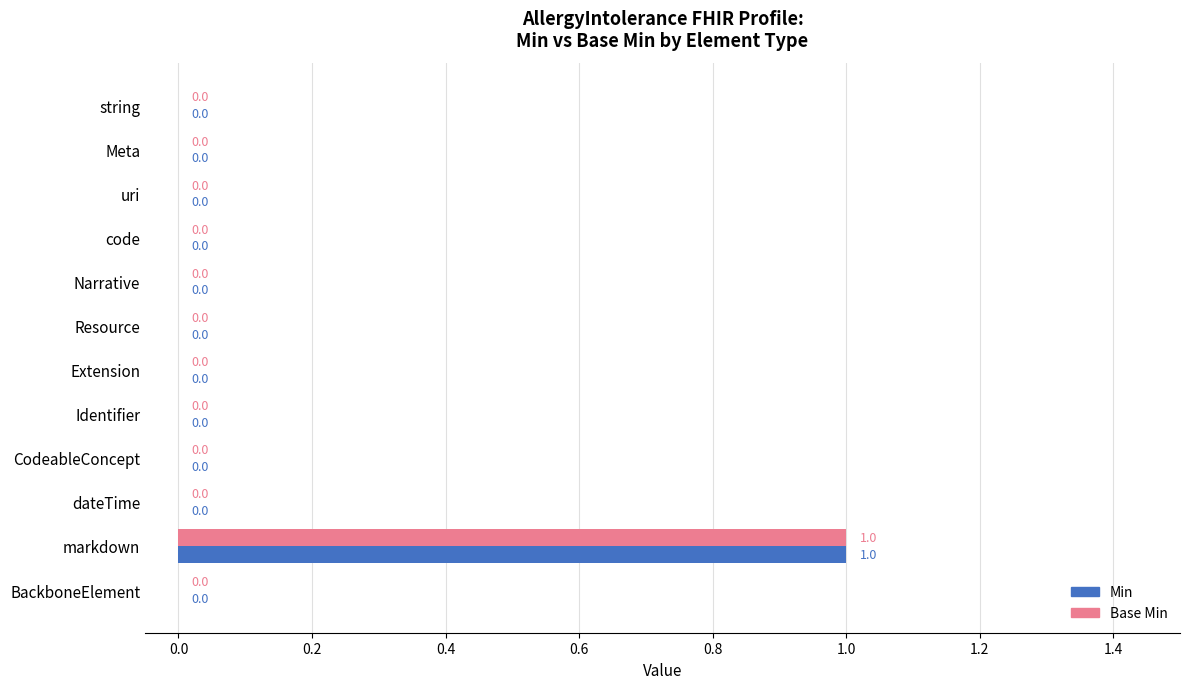

At which category is the sum across all series the highest?

markdown